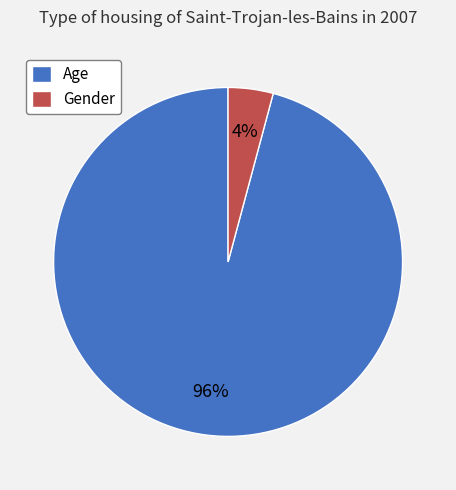

To the nearest percent, what percentage of the pie is Gender?

4%